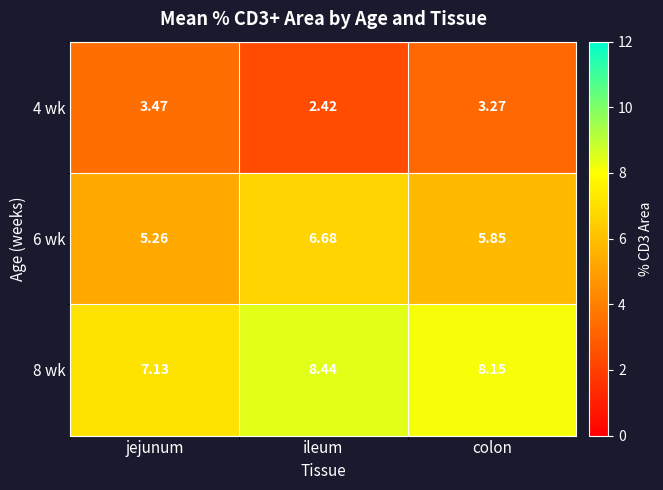

Count the number of data series in this chart.

3